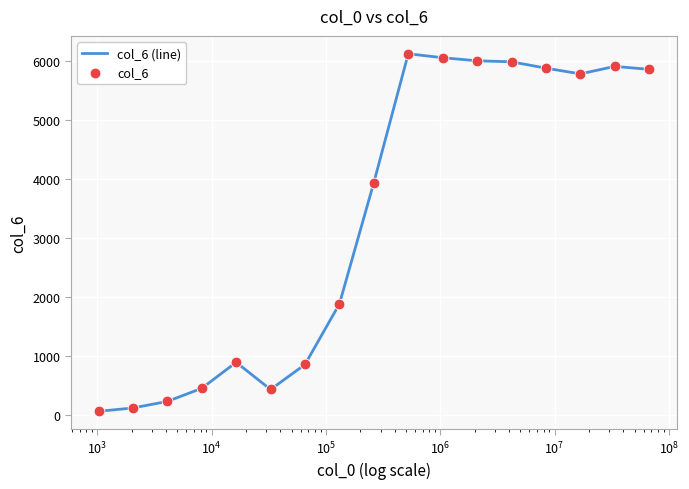

What is the maximum value shown in the chart?

6116